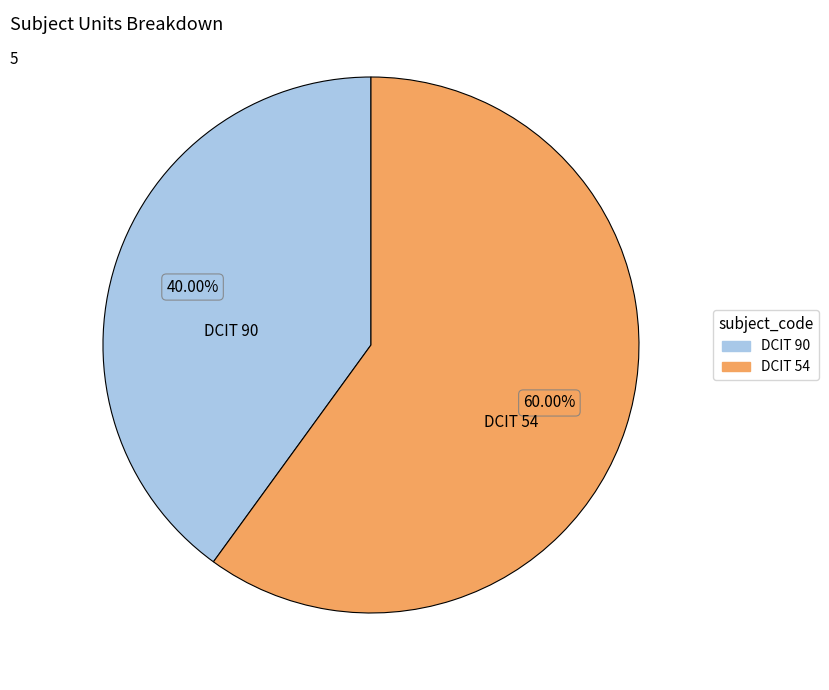

Is there a majority slice in this chart?

Yes